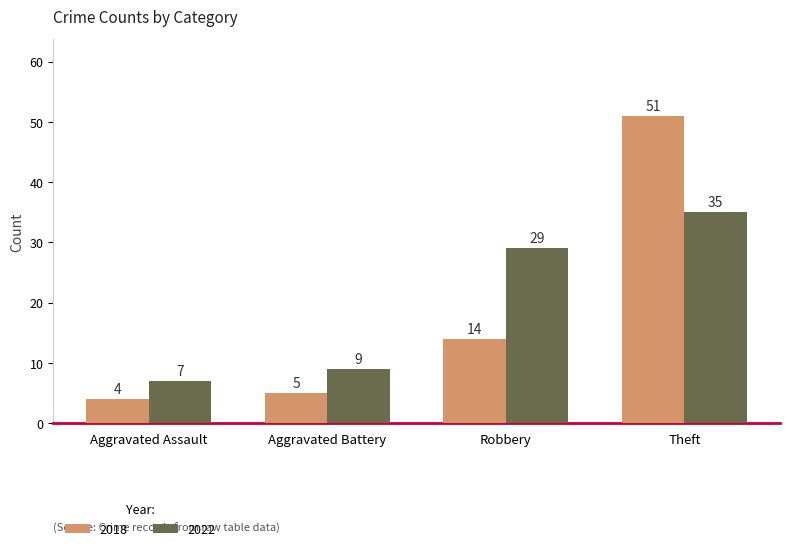

Is it true that 2018 equals 14 at Theft?

False